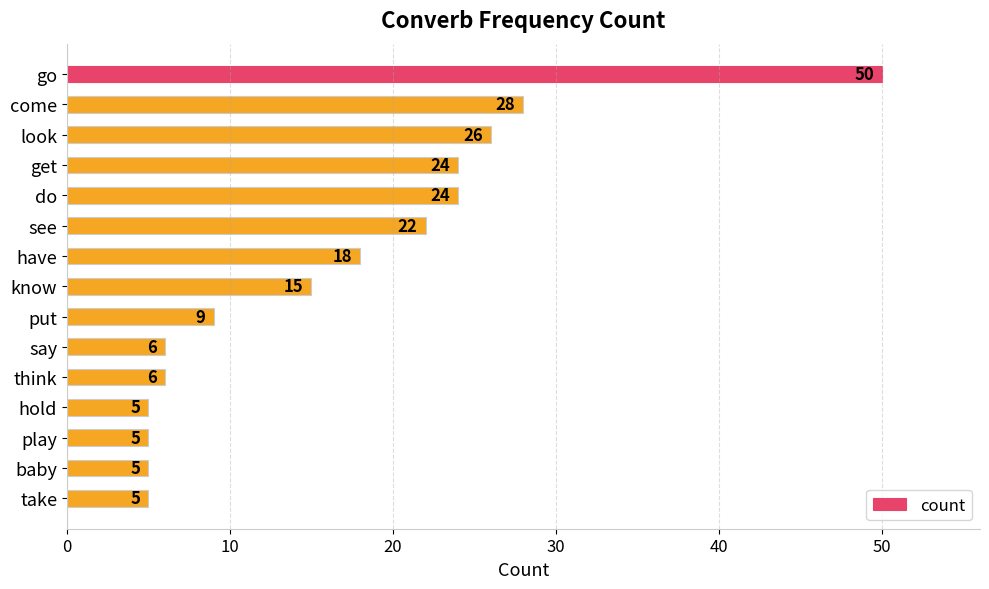

Reading bottom to top, what are all the values shown in this chart?

5	5	5	5	6	6	9	15	18	22	24	24	26	28	50